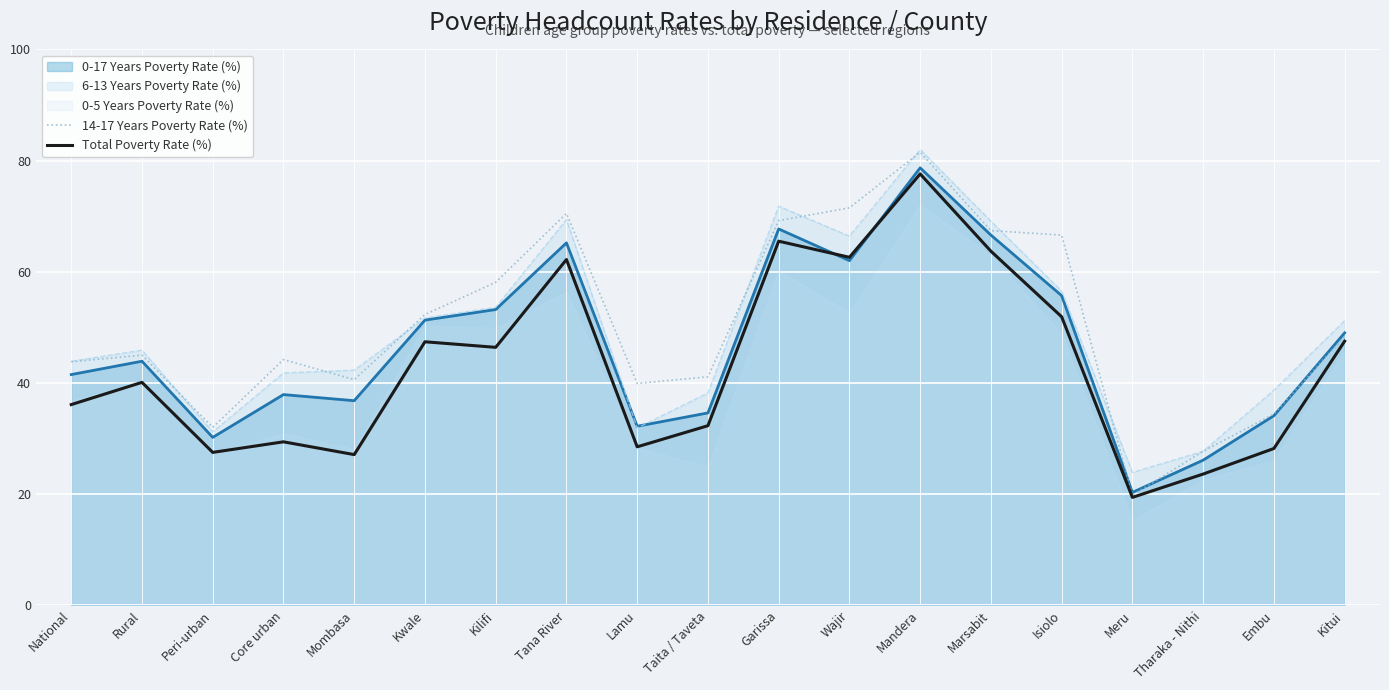

At which label is 14-17 Years Poverty Rate (%) closest to 50?

Kitui